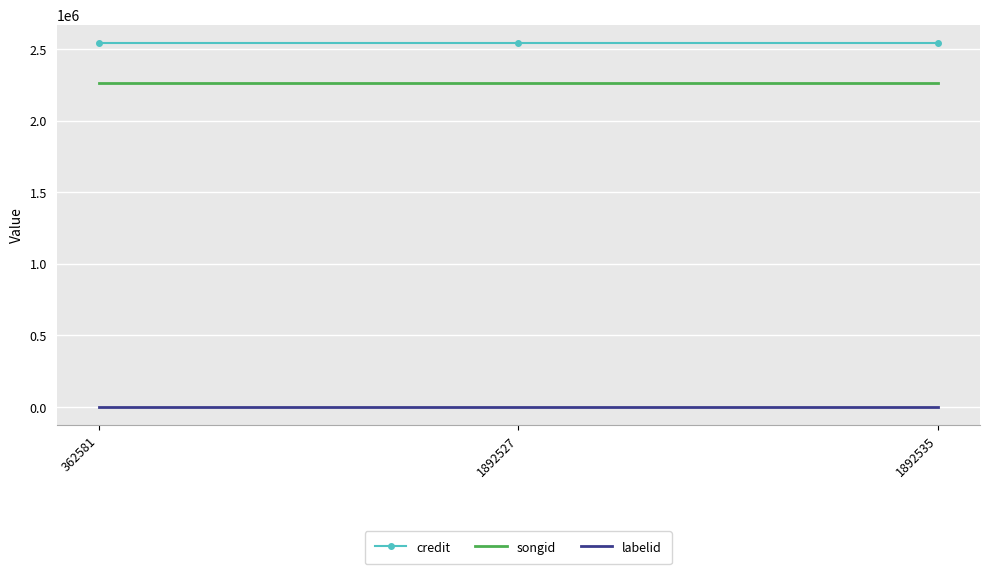

How many distinct data groups are displayed?

3